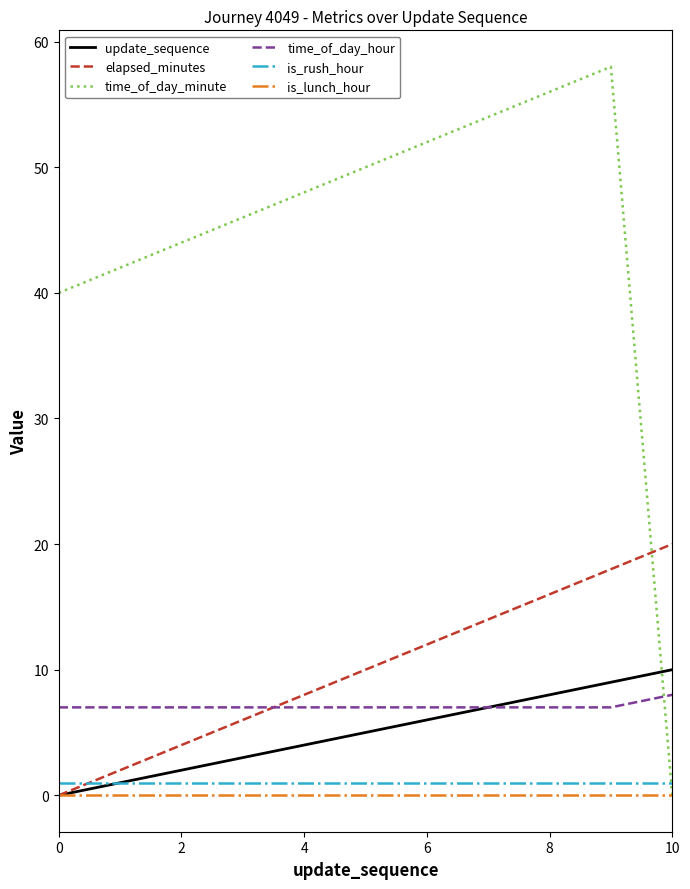

Reading left to right, list all the values displayed in this chart.

update_sequence: 0	1	2	3	4	5	6	7	8	9	10
elapsed_minutes: 0	2	4	6	8	10	12	14	16	18	20
time_of_day_minute: 40	42	44	46	48	50	52	54	56	58	0
time_of_day_hour: 7	7	7	7	7	7	7	7	7	7	8
is_rush_hour: 1	1	1	1	1	1	1	1	1	1	1
is_lunch_hour: 0	0	0	0	0	0	0	0	0	0	0